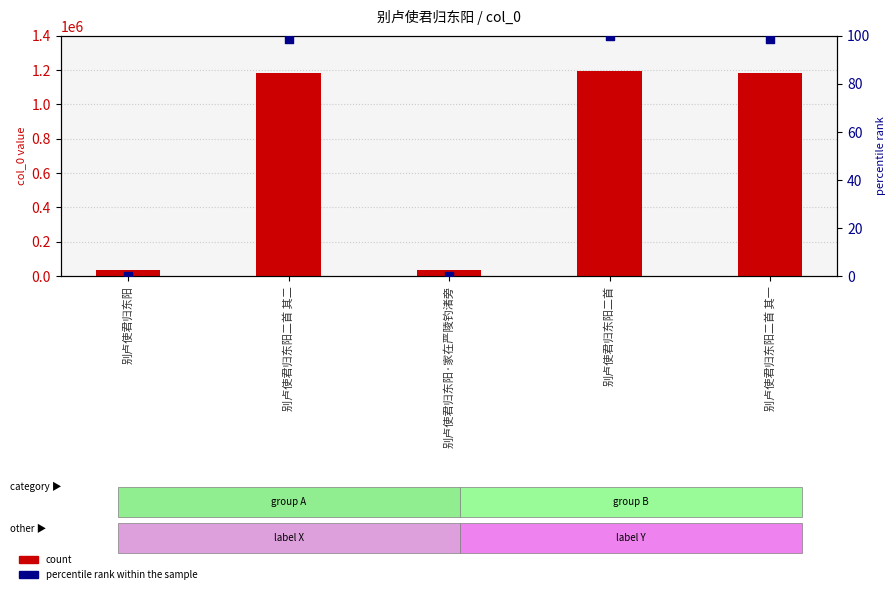

What is the total value across all series at 别卢使君归东阳二首 其二?

1180543.7